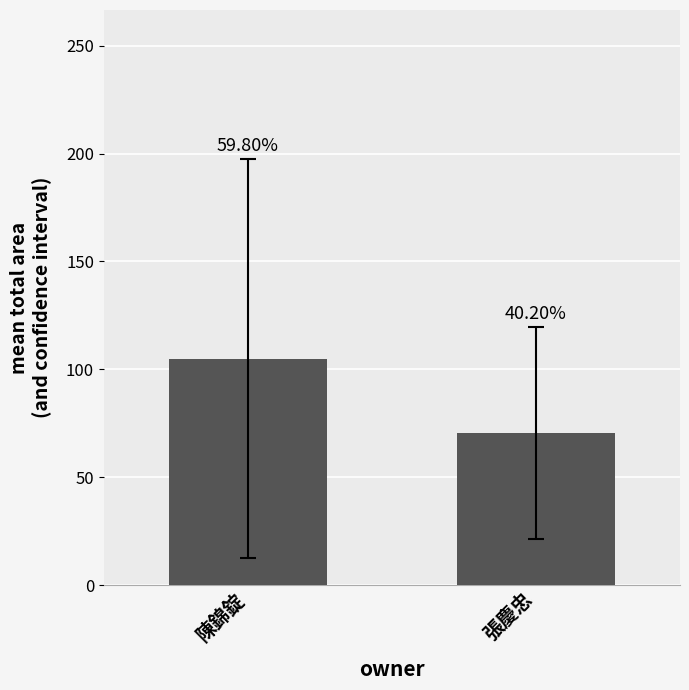

Where is the data nearest to the value 87?

張慶忠